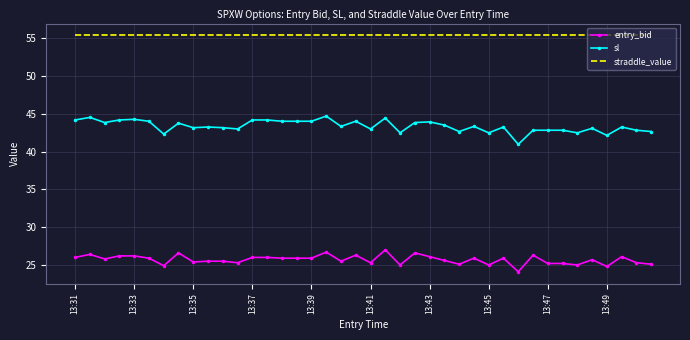

True or false: entry_bid and sl intersect in this chart.

False